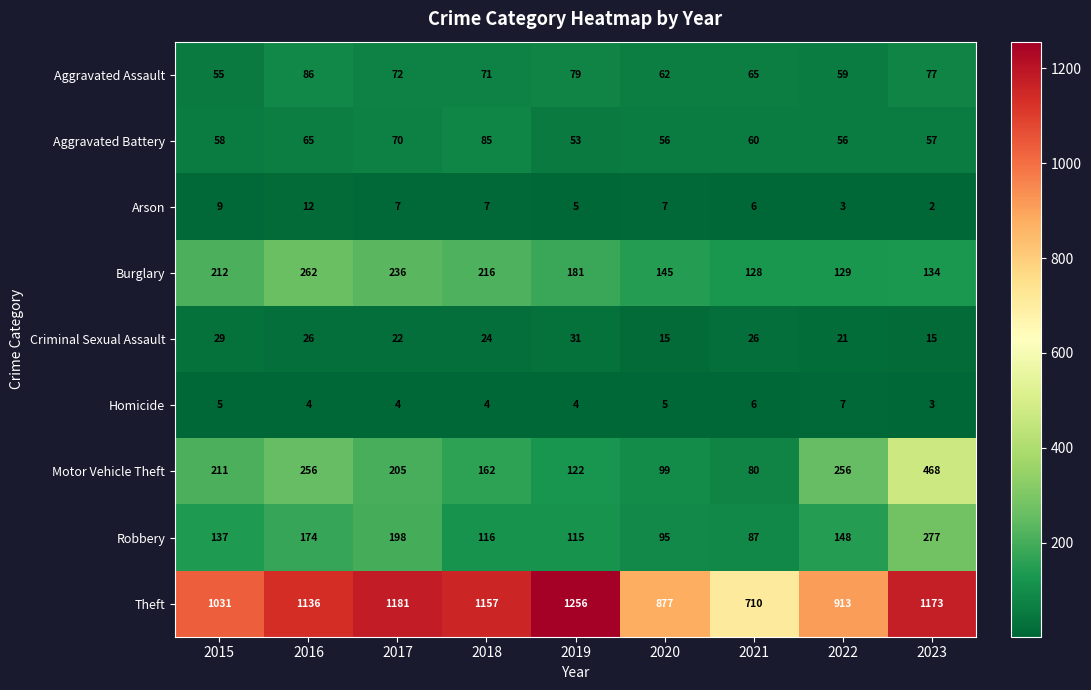

At which category is the sum across all series the highest?

2023